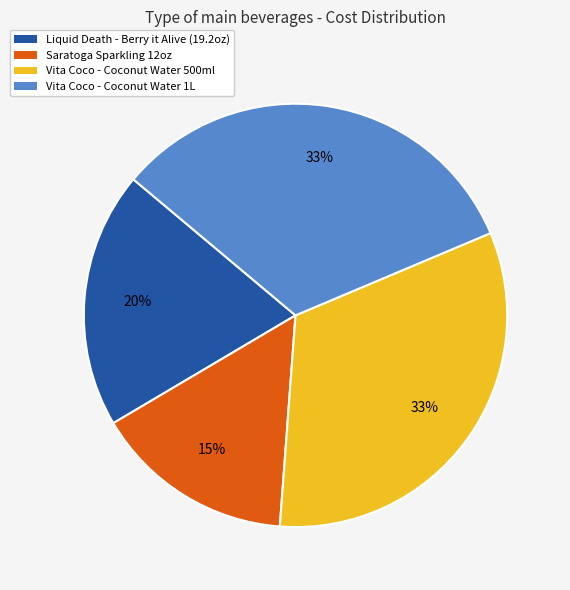

To the nearest percent, what portion does Vita Coco - Coconut Water 500ml represent?

33%